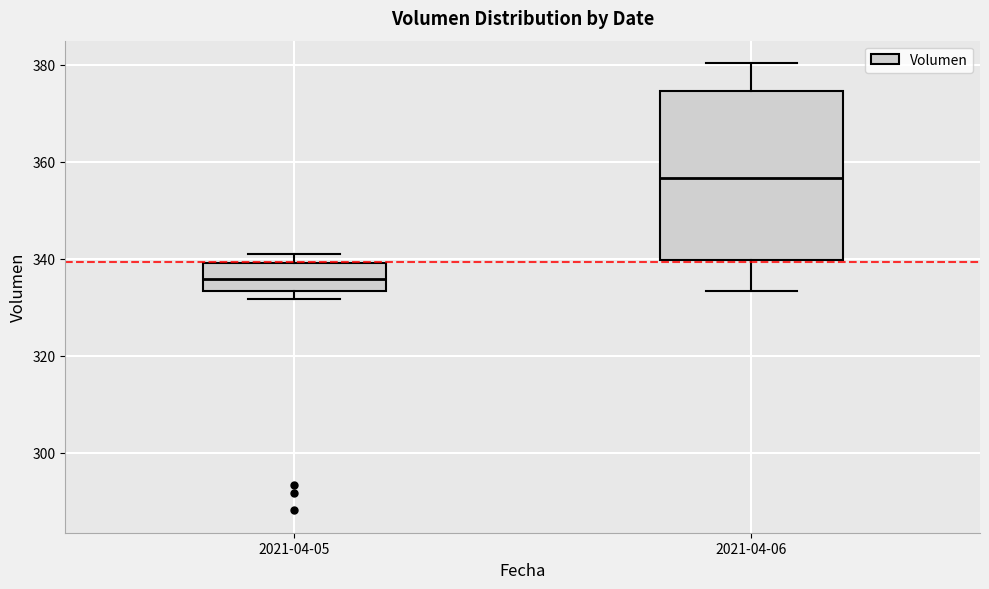

Where is the lower edge of the box for 2021-04-05 on the y-axis? The values are not printed on the chart, so give them approximately, as read against the axis.

334